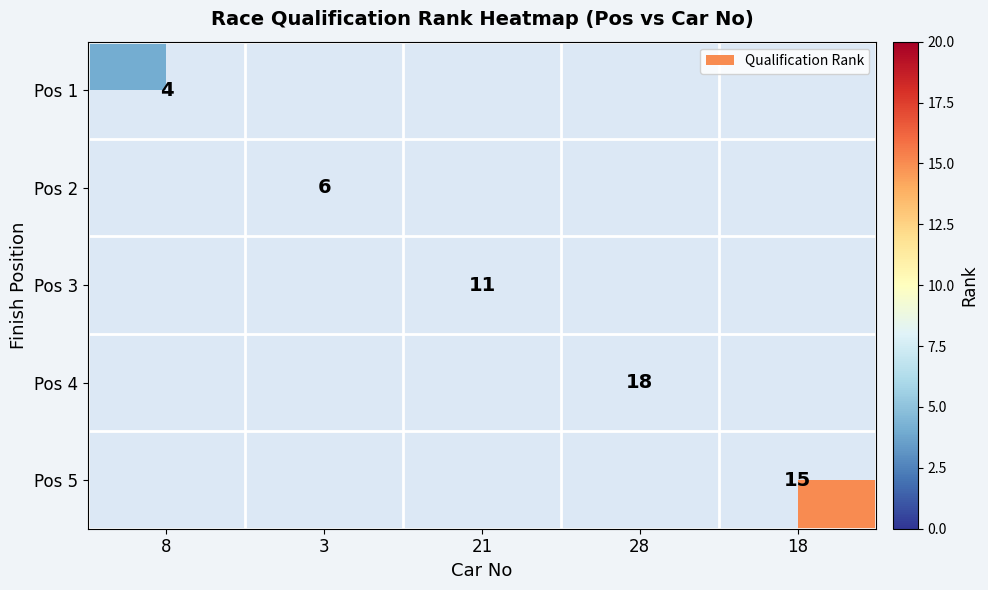

True or false: Pos 2 has a value of 6 at 3.

True